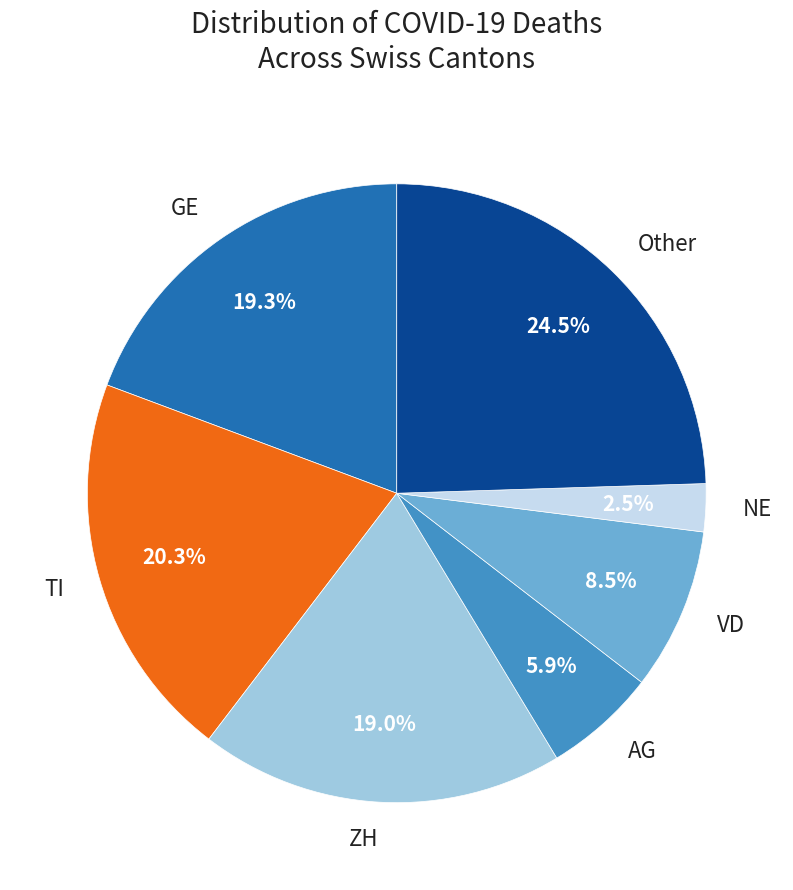

To the nearest percent, what is the average slice percentage?

14%